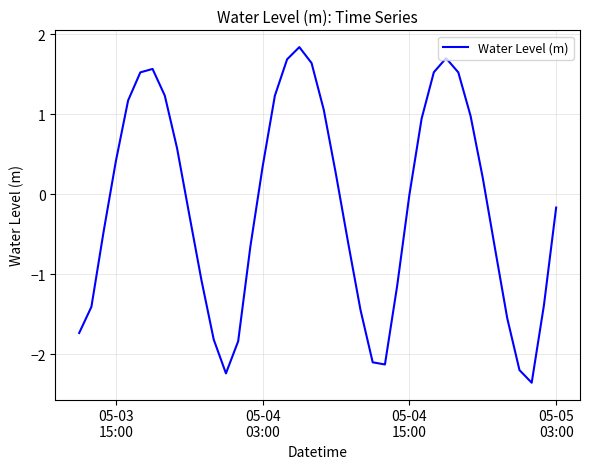

What is the difference between the maximum and minimum values?

4.2